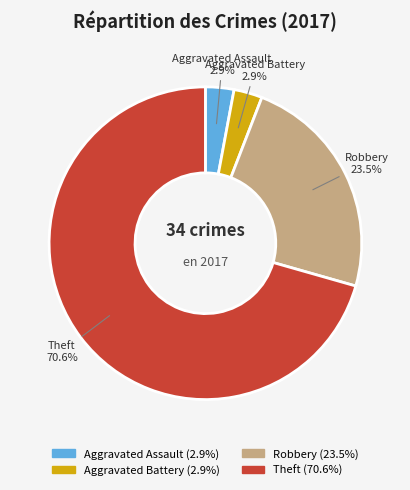

How many segments does this pie chart have?

4